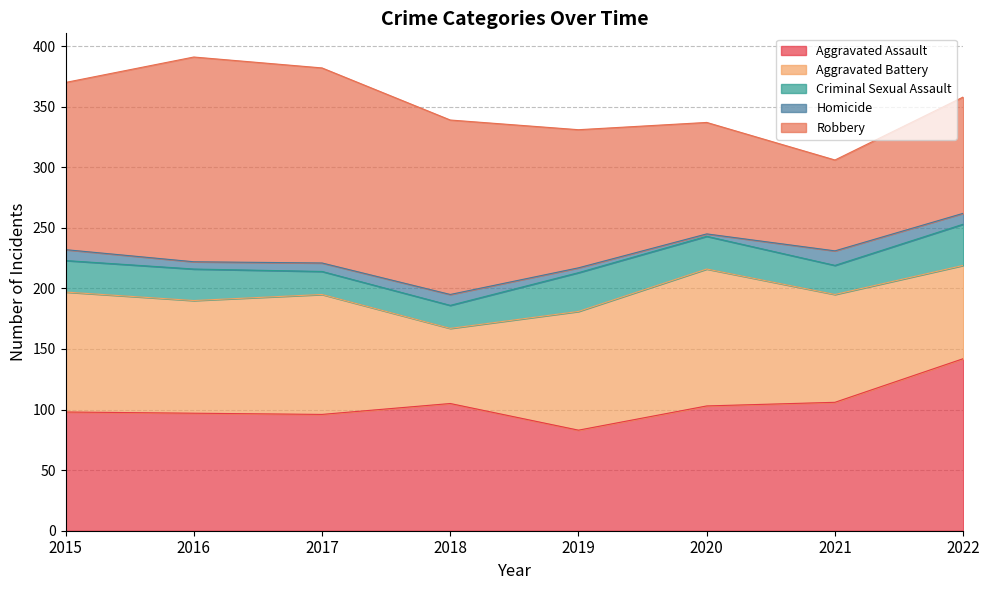

At which label does Aggravated Battery first exceed 98?

2015